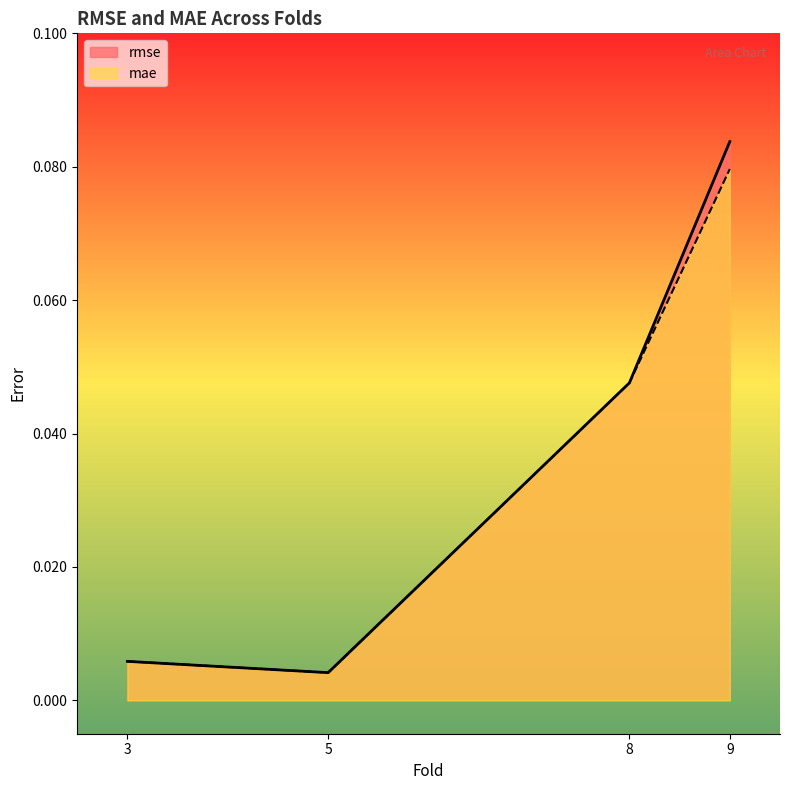

What is the sum of all mae values?

0.1